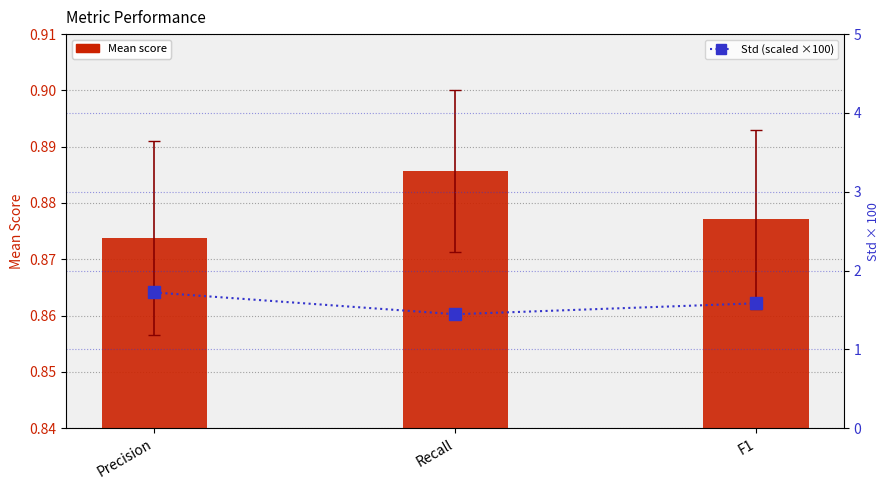

Is it true that Mean equals 0.9 at Precision?

True